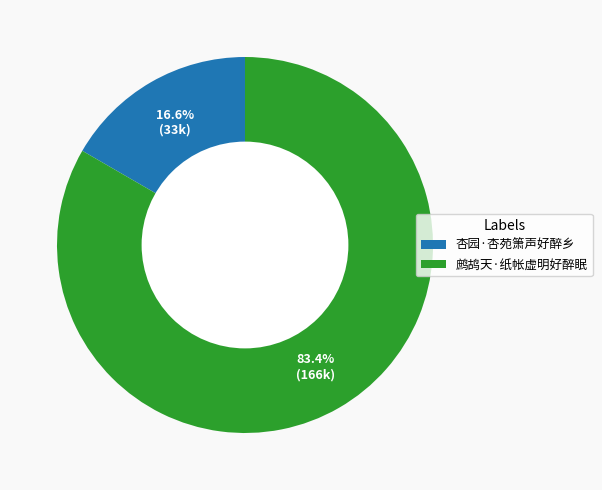

Count the number of slices in the pie.

2